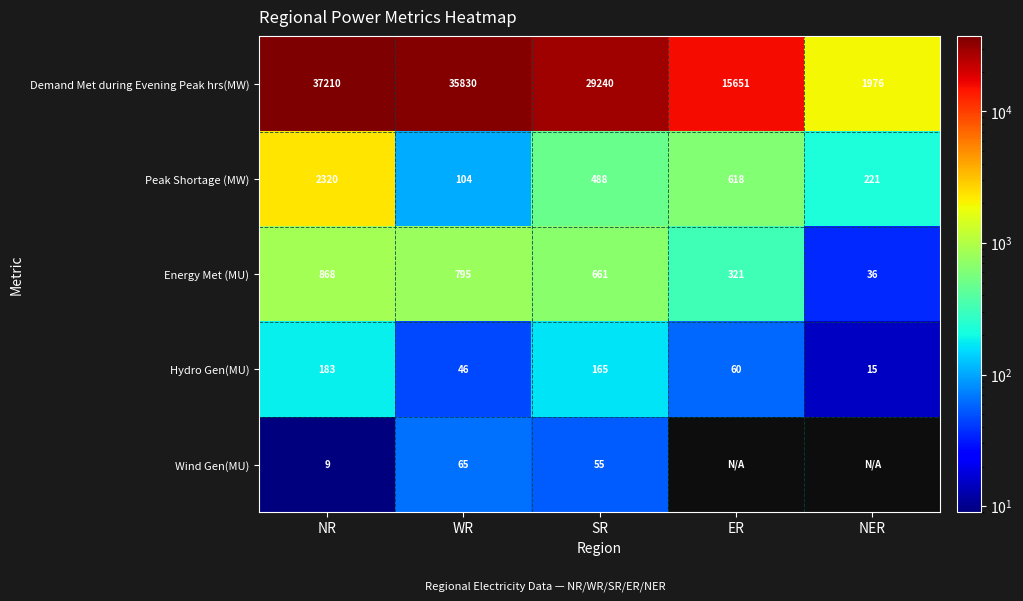

Is it true that Demand Met during Evening Peak hrs(MW) equals 35830 at WR?

True